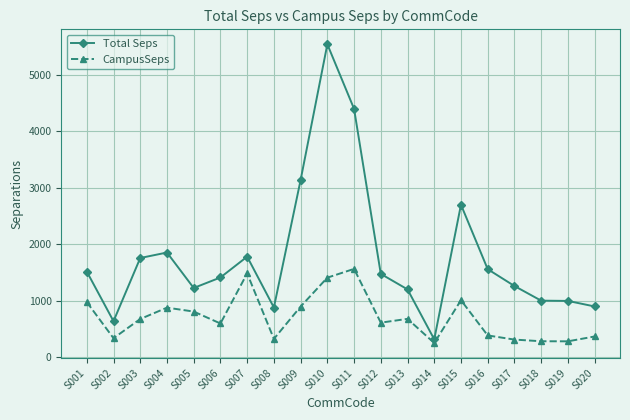

In Total Seps, how many points are higher than both neighbors (excluding endpoints)?

4